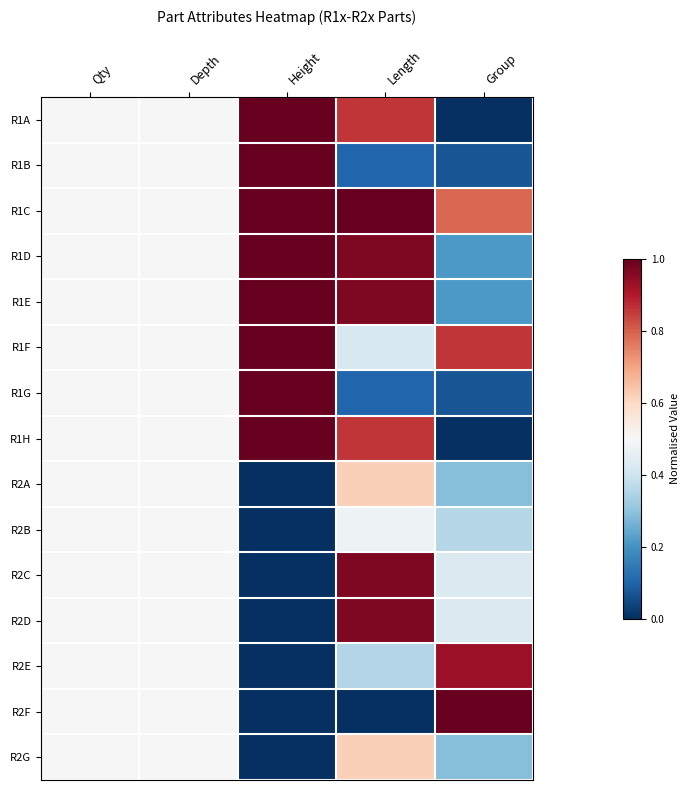

At how many categories does at least one series exceed 0?

5